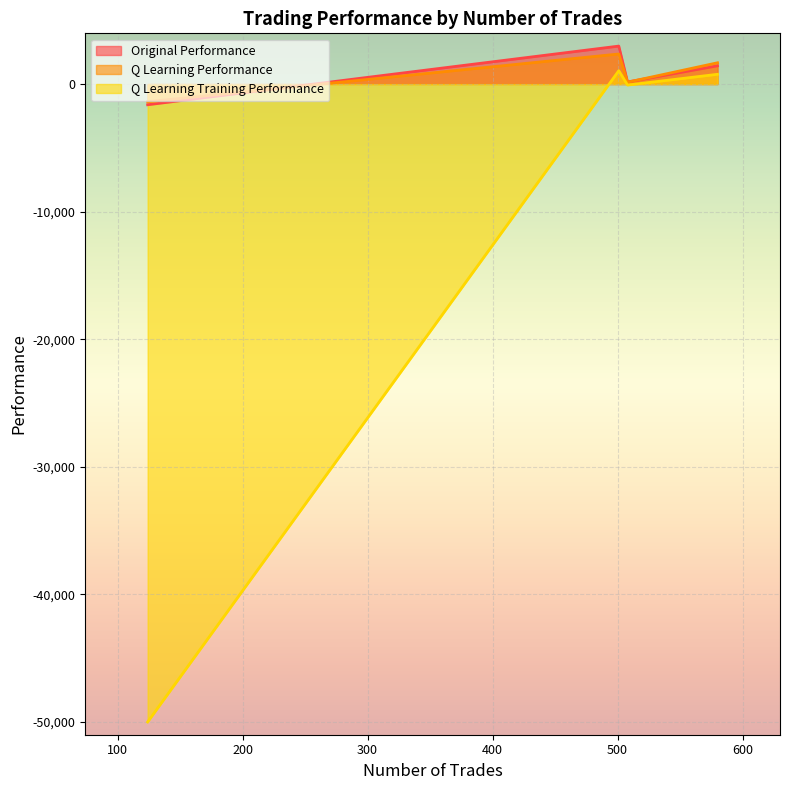

What is the difference between the maximum and second lowest values in the Original Performance series?

2810.7